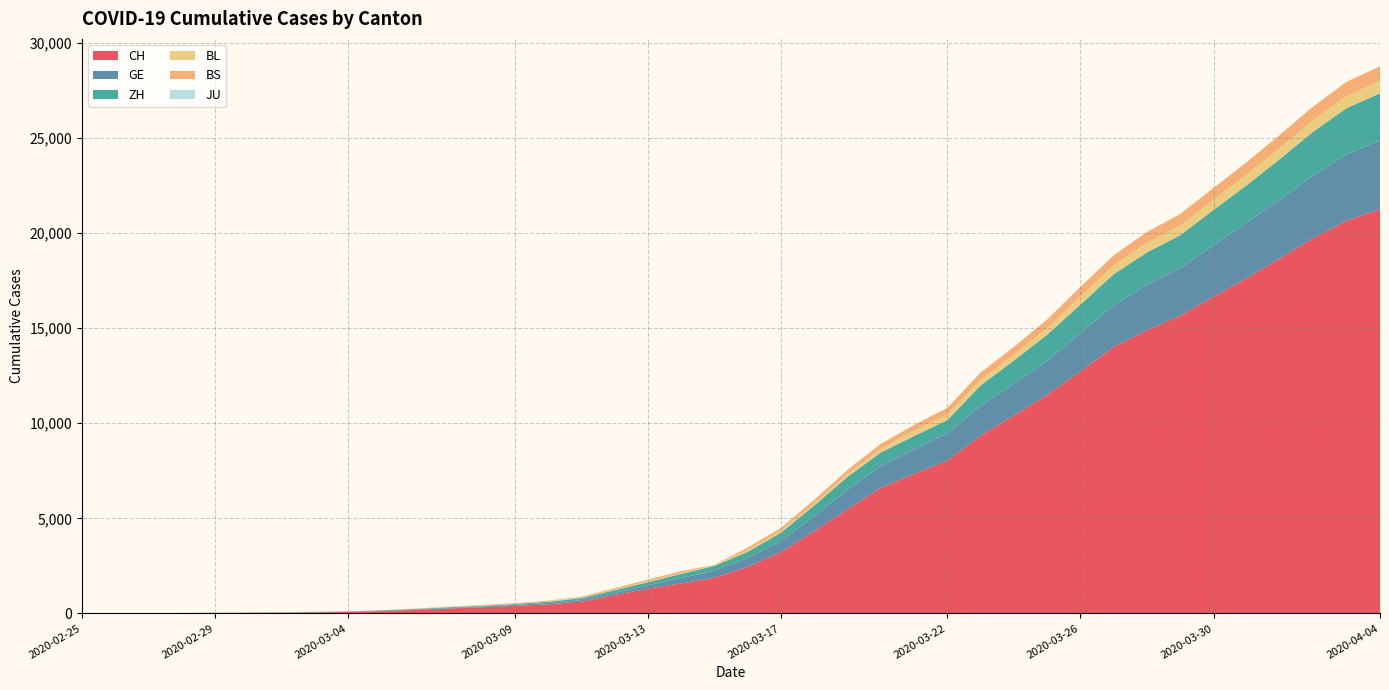

Reading left to right, transcribe all the data shown in this chart.

CH: 2020-02-25=1	2020-02-26=2	2020-02-27=6	2020-02-28=13	2020-02-29=20	2020-03-01=27	2020-03-02=38	2020-03-03=54	2020-03-04=74	2020-03-05=118	2020-03-06=182	2020-03-07=254	2020-03-08=318	2020-03-09=395	2020-03-10=476	2020-03-11=614	2020-03-12=964	2020-03-13=1296	2020-03-14=1574	2020-03-15=1872	2020-03-16=2448	2020-03-17=3223	2020-03-18=4317	2020-03-19=5475	2020-03-20=6595	2020-03-21=7335	2020-03-22=8027	2020-03-23=9341	2020-03-24=10403	2020-03-25=11493	2020-03-26=12726	2020-03-27=14009	2020-03-28=14888	2020-03-29=15655	2020-03-30=16652	2020-03-31=17633	2020-04-01=18672	2020-04-02=19734	2020-04-03=20653	2020-04-04=21268
GE: 2020-02-25=0	2020-02-26=1	2020-02-27=1	2020-02-28=4	2020-02-29=6	2020-03-01=8	2020-03-02=8	2020-03-03=11	2020-03-04=11	2020-03-05=15	2020-03-06=19	2020-03-07=30	2020-03-08=38	2020-03-09=47	2020-03-10=73	2020-03-11=84	2020-03-12=114	2020-03-13=178	2020-03-14=281	2020-03-15=374	2020-03-16=461	2020-03-17=588	2020-03-18=786	2020-03-19=1026	2020-03-20=1151	2020-03-21=1280	2020-03-22=1423	2020-03-23=1568	2020-03-24=1668	2020-03-25=1789	2020-03-26=2011	2020-03-27=2196	2020-03-28=2392	2020-03-29=2498	2020-03-30=2705	2020-03-31=2934	2020-04-01=3091	2020-04-02=3302	2020-04-03=3488	2020-04-04=3615
ZH: 2020-02-25=0	2020-02-26=0	2020-02-27=2	2020-02-28=2	2020-02-29=6	2020-03-01=7	2020-03-02=11	2020-03-03=14	2020-03-04=16	2020-03-05=24	2020-03-06=30	2020-03-07=35	2020-03-08=41	2020-03-09=50	2020-03-10=63	2020-03-11=102	2020-03-12=141	2020-03-13=164	2020-03-14=219	2020-03-15=251	2020-03-16=327	2020-03-17=430	2020-03-18=569	2020-03-19=680	2020-03-20=712	2020-03-21=712	2020-03-22=712	2020-03-23=1076	2020-03-24=1224	2020-03-25=1371	2020-03-26=1503	2020-03-27=1630	2020-03-28=1704	2020-03-29=1736	2020-03-30=1862	2020-03-31=1953	2020-04-01=2142	2020-04-02=2306	2020-04-03=2434	2020-04-04=2467
BL: 2020-02-25=0	2020-02-26=0	2020-02-27=0	2020-02-28=1	2020-02-29=2	2020-03-01=2	2020-03-02=2	2020-03-03=2	2020-03-04=2	2020-03-05=6	2020-03-06=6	2020-03-07=15	2020-03-08=19	2020-03-09=20	2020-03-10=22	2020-03-11=26	2020-03-12=26	2020-03-13=42	2020-03-14=47	2020-03-15=54	2020-03-16=76	2020-03-17=89	2020-03-18=116	2020-03-19=134	2020-03-20=184	2020-03-21=282	2020-03-22=289	2020-03-23=302	2020-03-24=306	2020-03-25=341	2020-03-26=422	2020-03-27=466	2020-03-28=502	2020-03-29=511	2020-03-30=539	2020-03-31=561	2020-04-01=588	2020-04-02=610	2020-04-03=625	2020-04-04=656
BS: 2020-02-25=0	2020-02-26=0	2020-02-27=1	2020-02-28=1	2020-02-29=1	2020-03-01=1	2020-03-02=1	2020-03-03=3	2020-03-04=3	2020-03-05=8	2020-03-06=15	2020-03-07=21	2020-03-08=24	2020-03-09=28	2020-03-10=33	2020-03-11=49	2020-03-12=73	2020-03-13=92	2020-03-14=100	2020-03-15=0	2020-03-16=143	2020-03-17=164	2020-03-18=181	2020-03-19=220	2020-03-20=270	2020-03-21=297	2020-03-22=356	2020-03-23=374	2020-03-24=410	2020-03-25=462	2020-03-26=501	2020-03-27=530	2020-03-28=569	2020-03-29=605	2020-03-30=617	2020-03-31=653	2020-04-01=687	2020-04-02=714	2020-04-03=754	2020-04-04=767
JU: 2020-02-25=0	2020-02-26=0	2020-02-27=0	2020-02-28=0	2020-02-29=0	2020-03-01=0	2020-03-02=0	2020-03-03=0	2020-03-04=0	2020-03-05=0	2020-03-06=0	2020-03-07=0	2020-03-08=0	2020-03-09=0	2020-03-10=0	2020-03-11=0	2020-03-12=0	2020-03-13=0	2020-03-14=0	2020-03-15=0	2020-03-16=0	2020-03-17=0	2020-03-18=0	2020-03-19=0	2020-03-20=0	2020-03-21=0	2020-03-22=0	2020-03-23=0	2020-03-24=0	2020-03-25=0	2020-03-26=0	2020-03-27=0	2020-03-28=0	2020-03-29=0	2020-03-30=0	2020-03-31=0	2020-04-01=0	2020-04-02=0	2020-04-03=0	2020-04-04=0